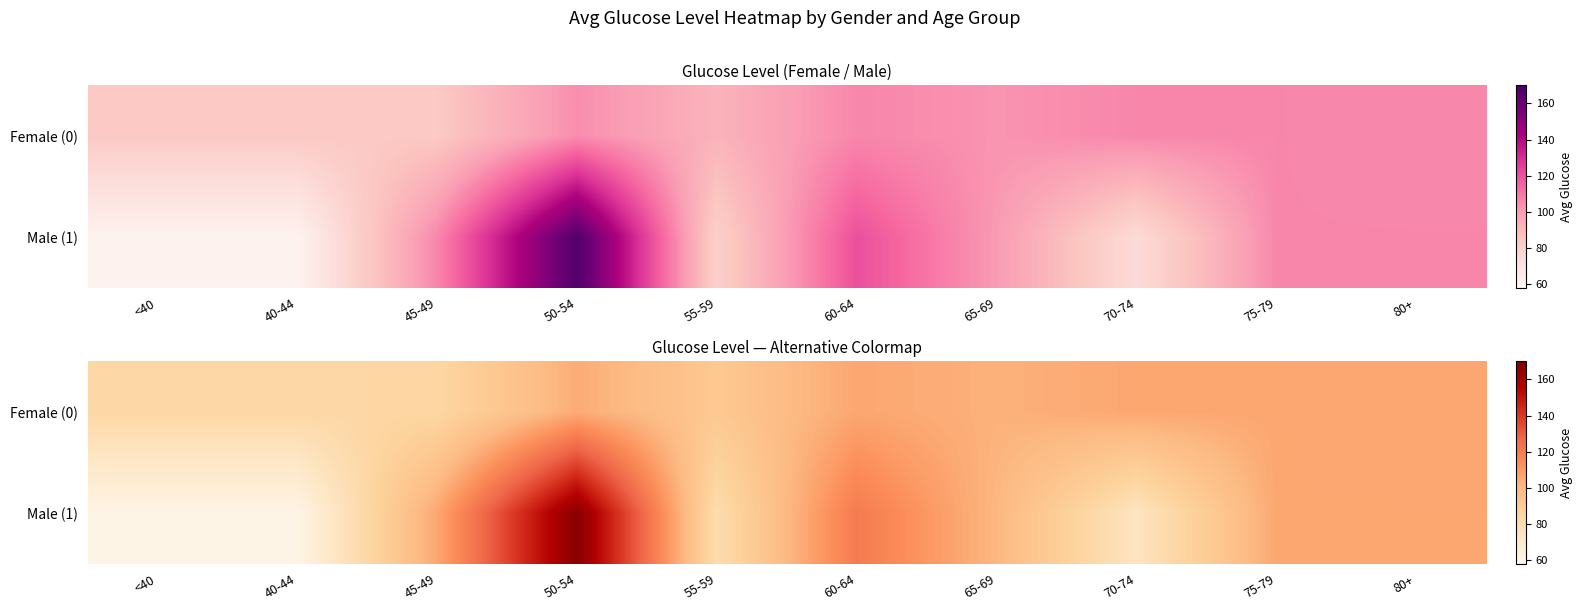

Which series changed the most between 40-44 and 60-64?

Male (1)